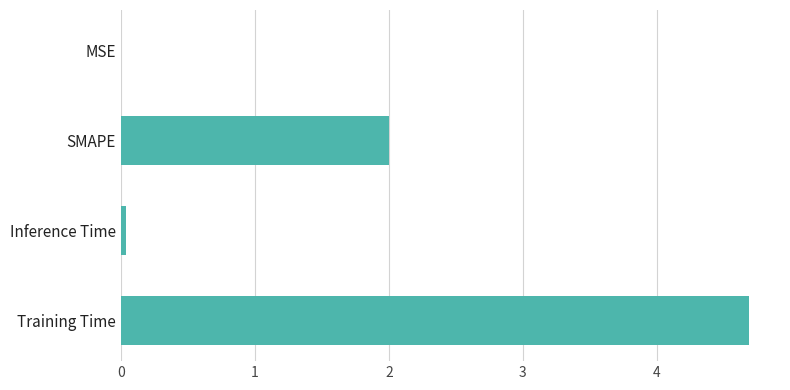

The value at Training Time is 7.4. True or false?

False